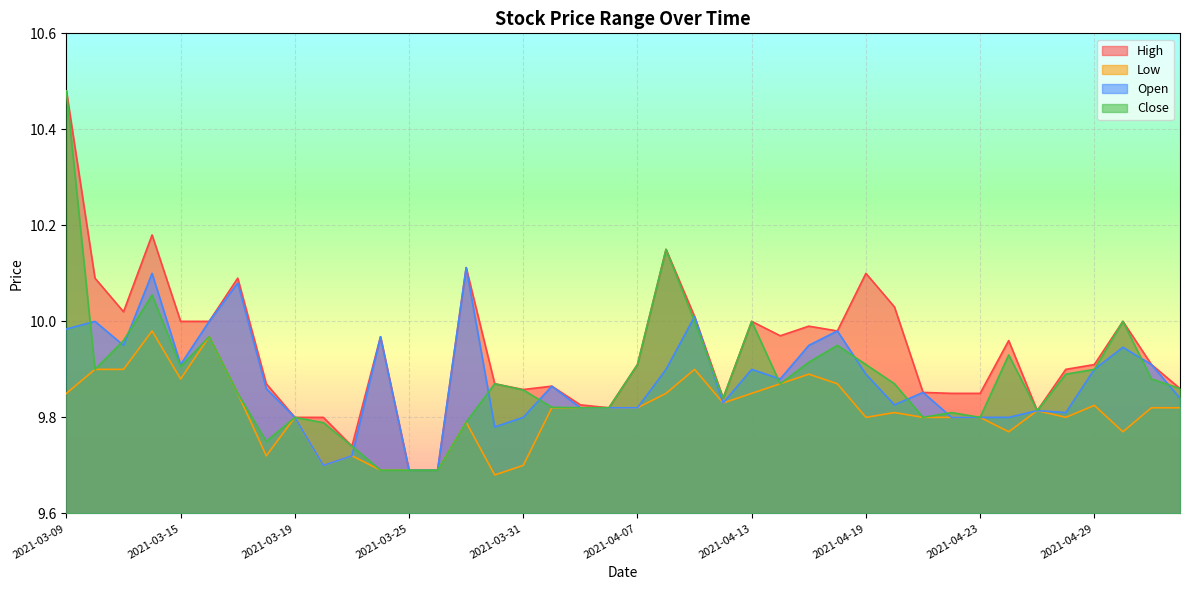

Is it true that Close equals 13.3 at 2021-04-14?

False